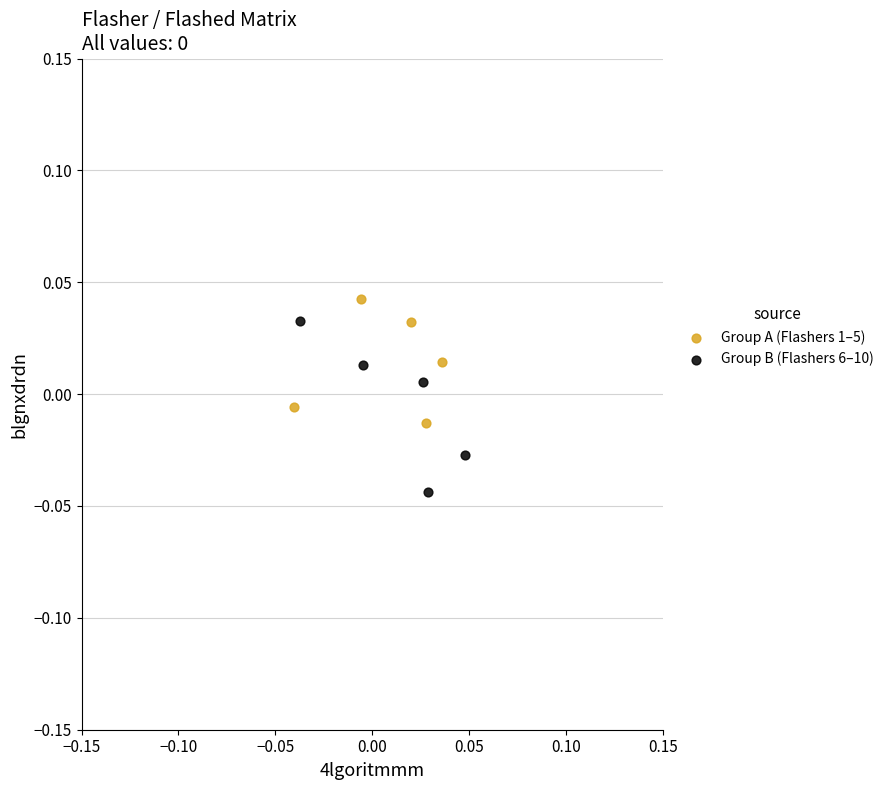

Which series reaches the minimum Y coordinate?

Group B (Flashers 6–10)